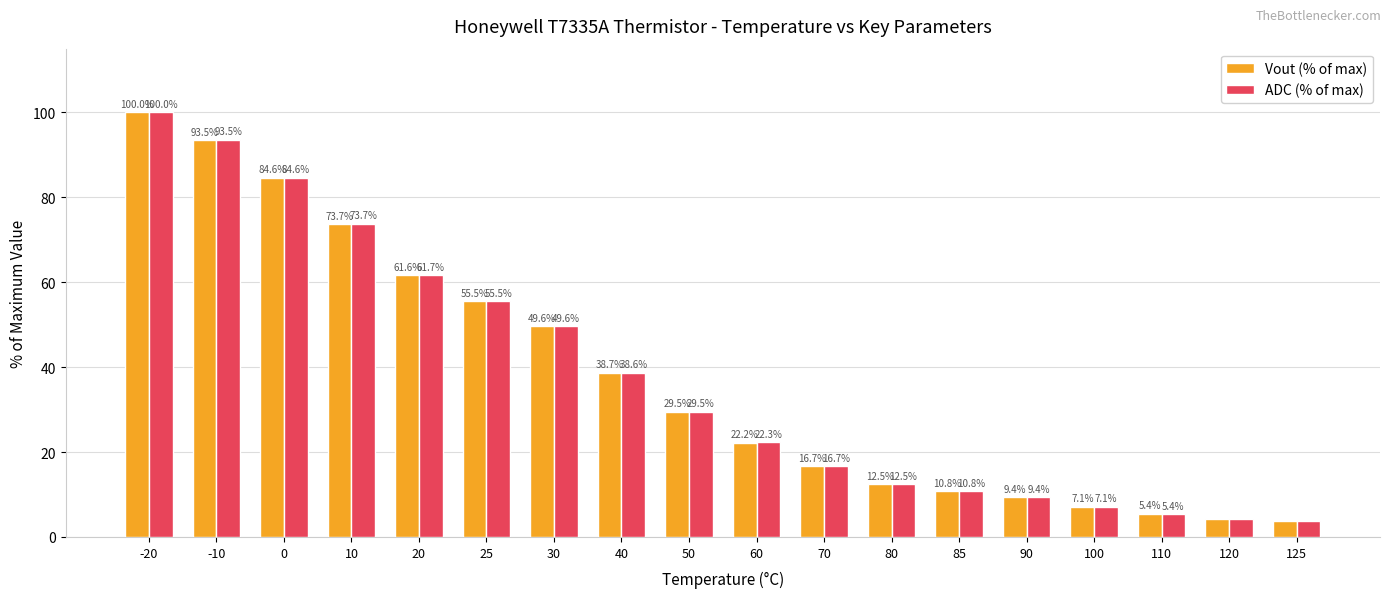

What is the greatest value displayed?

100.0